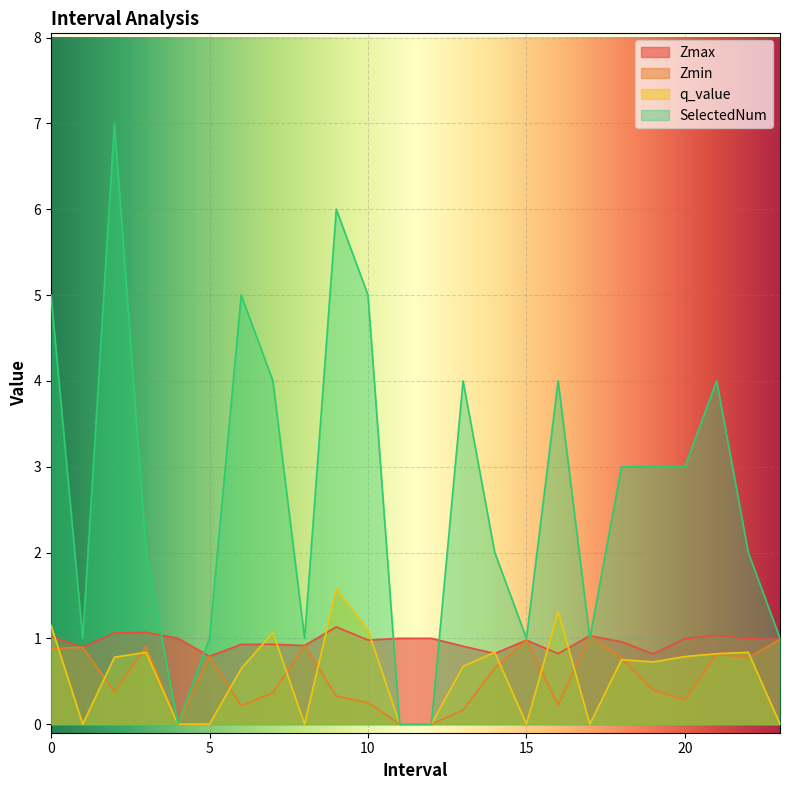

Which series has the largest range (max minus min)?

SelectedNum